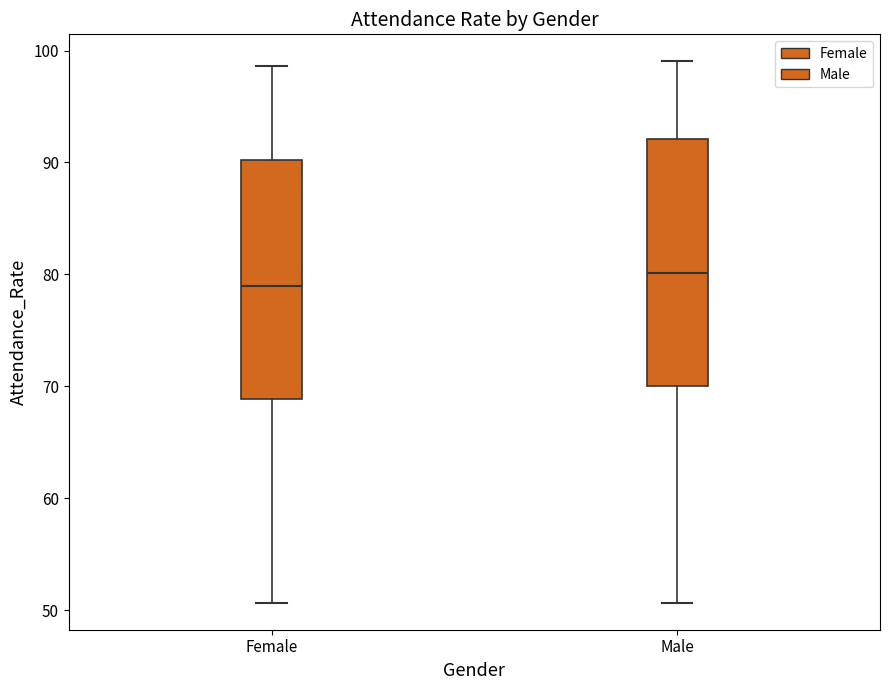

Reading left to right, transcribe this box plot: for each box, give where its median line is, the range the box spans, and where its two whiskers end, as read against the y-axis. The values are not printed on the chart, so give them approximately, as read against the axis.

Female: median 79, box 69 to 90, whiskers 51 to 99
Male: median 80, box 70 to 92, whiskers 51 to 99